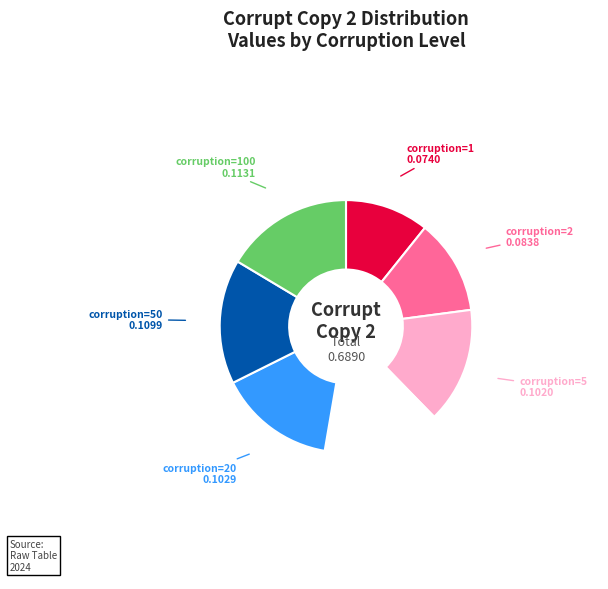

Do corruption=1 and corruption=50 together represent more than half of the pie?

No